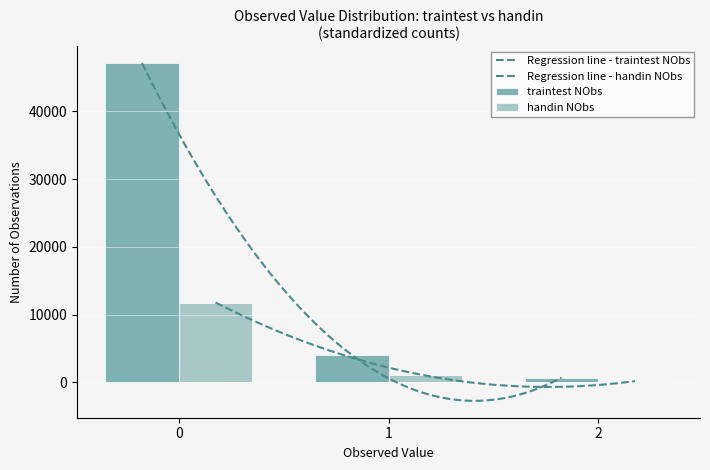

What is the total value across all series at 1?

5056